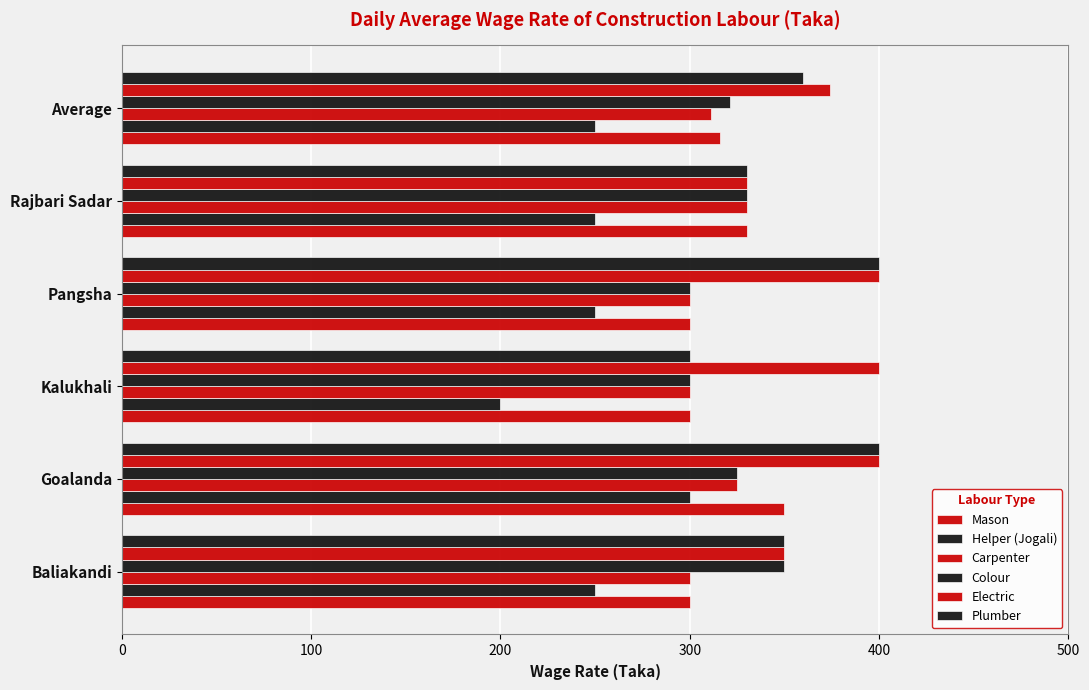

How many data points does each series have?

6